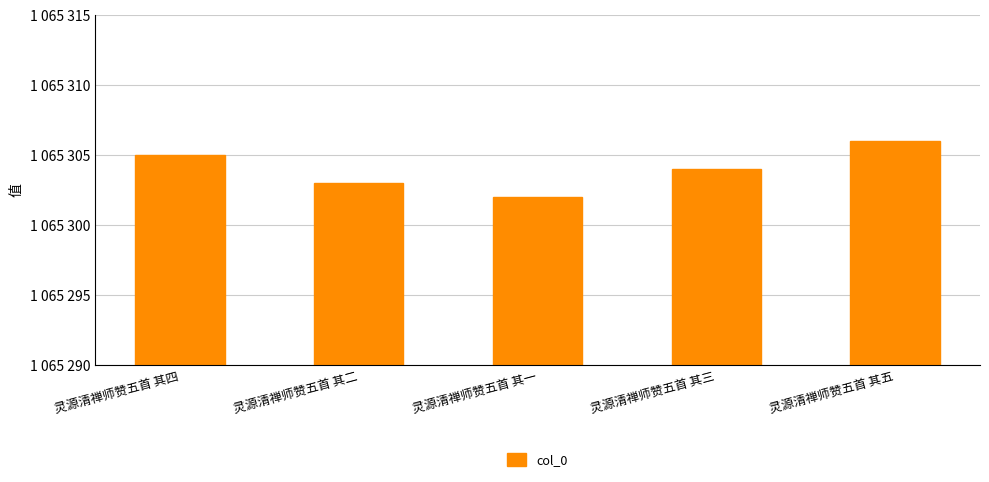

What is the average value?

1065304